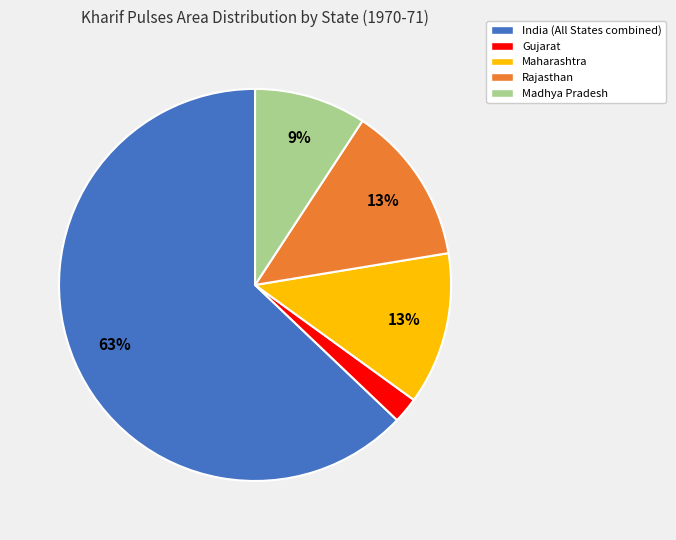

Does any single category account for the majority?

Yes